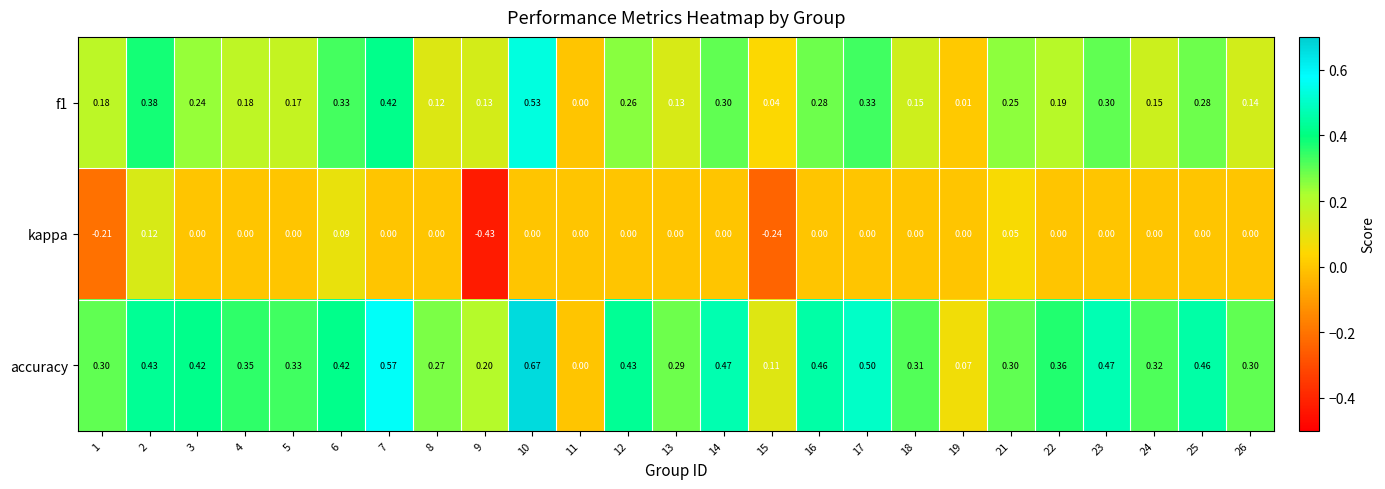

Which series has the largest total across all categories?

accuracy